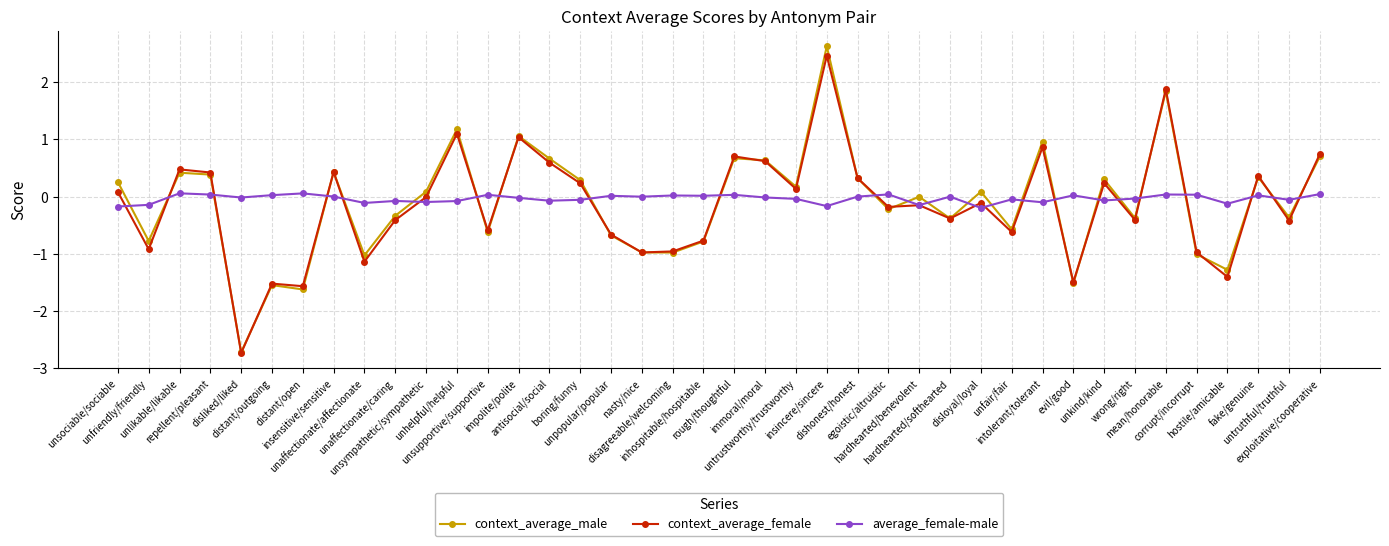

True or false: average_female-male has more than 2 points higher than both neighbors.

True